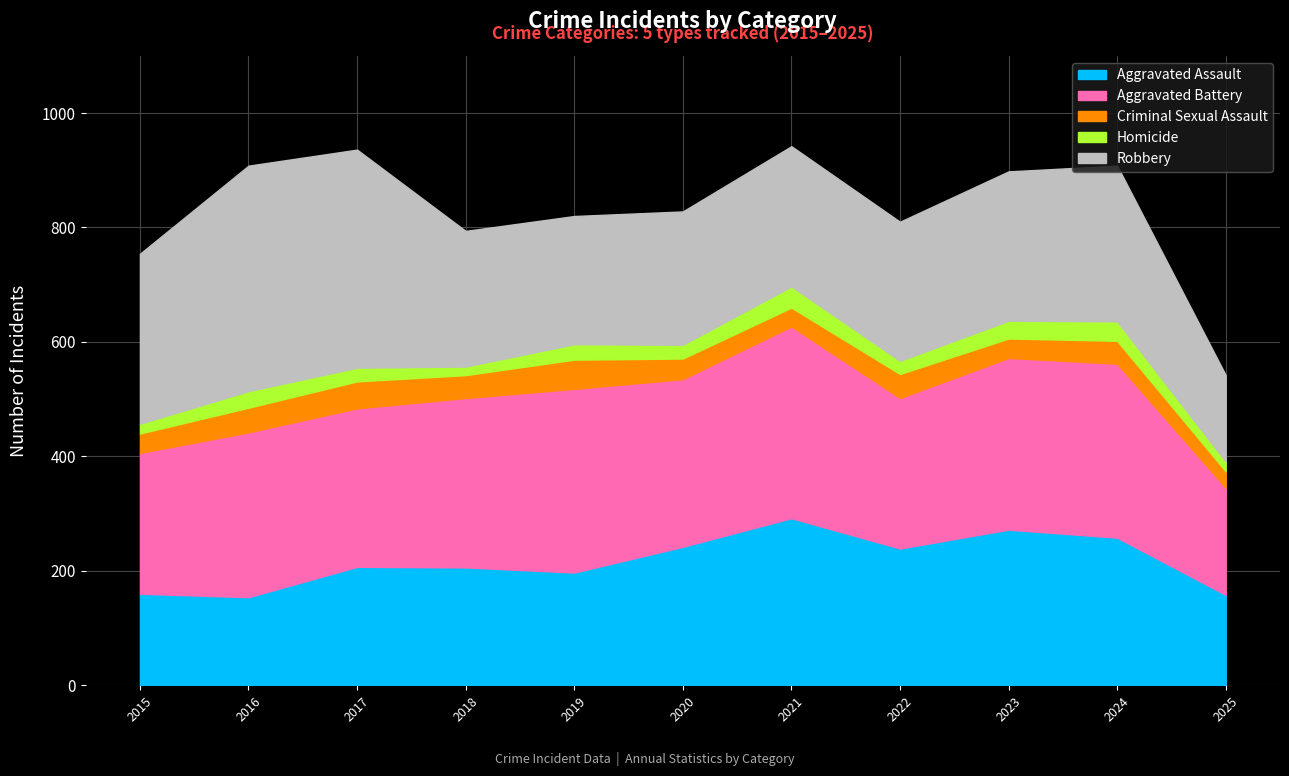

True or false: Homicide and Criminal Sexual Assault intersect in this chart.

True